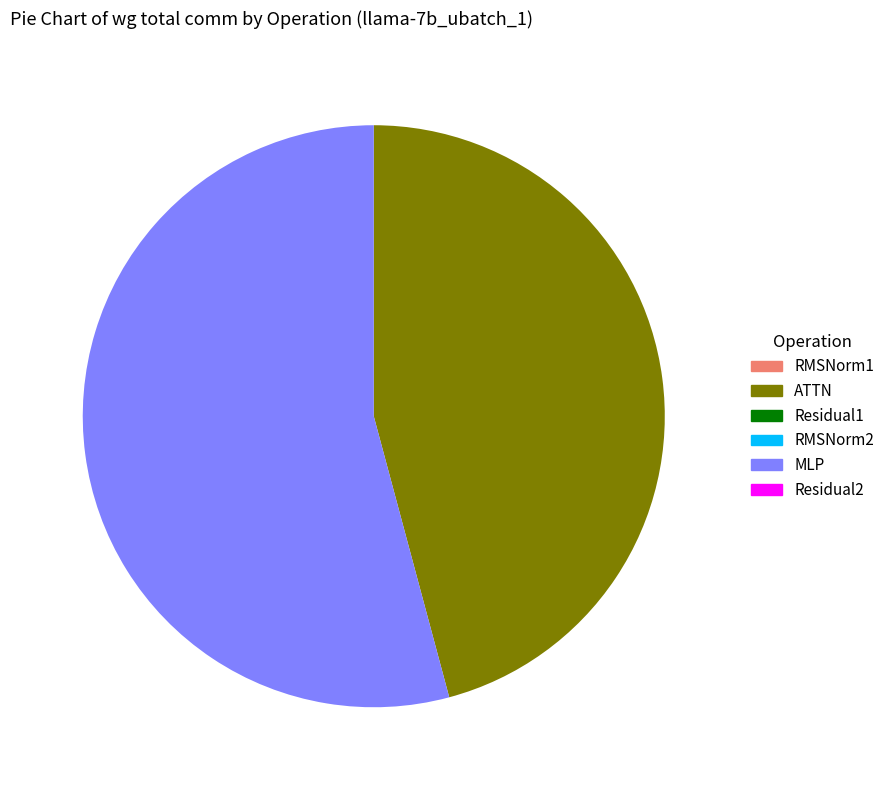

Does any single category account for the majority?

Yes